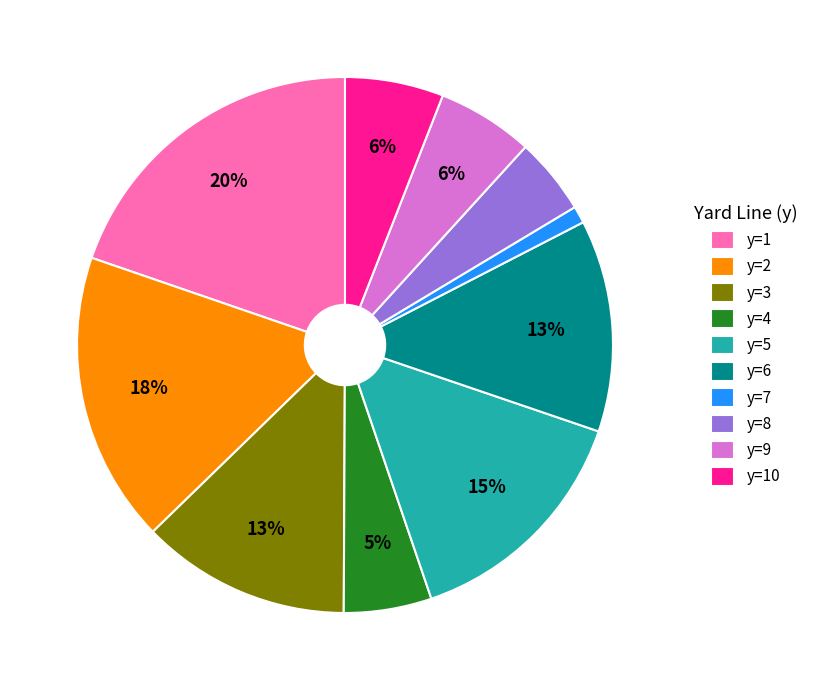

To the nearest percent, what portion does y=2 represent?

18%